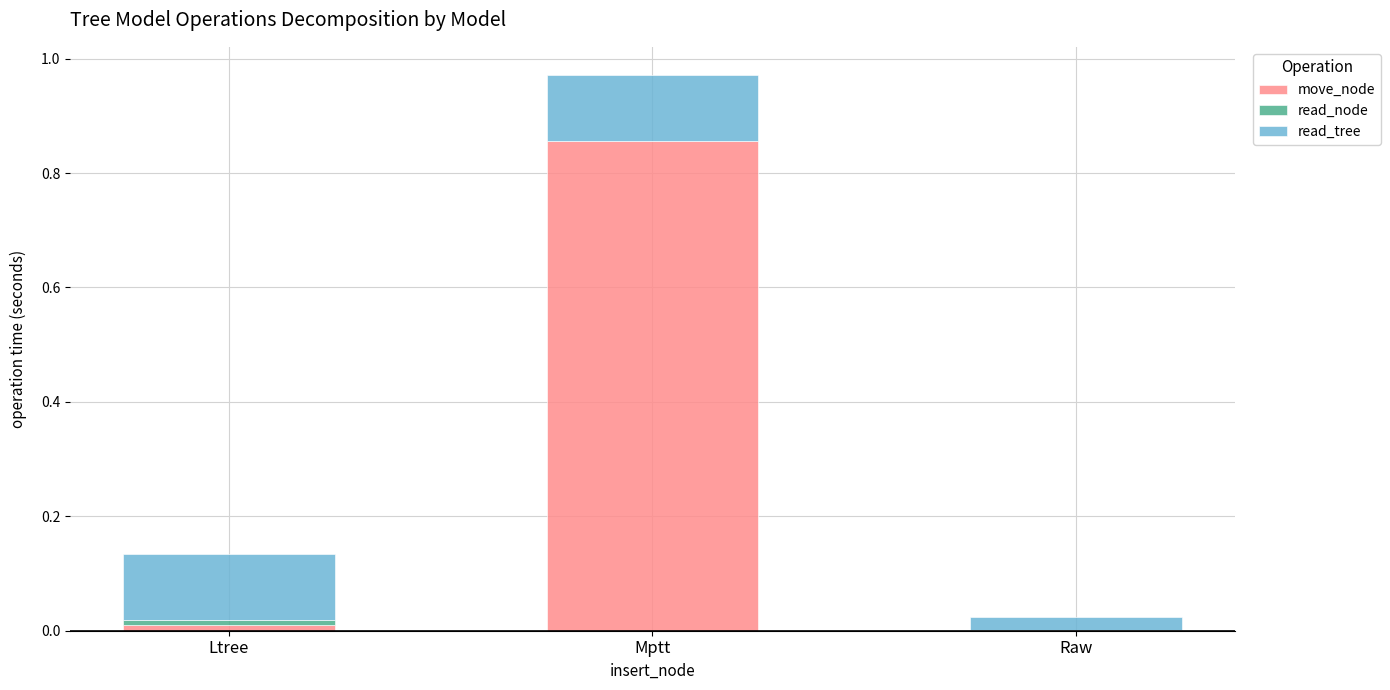

What is the total value across all series at Mptt?

1.0